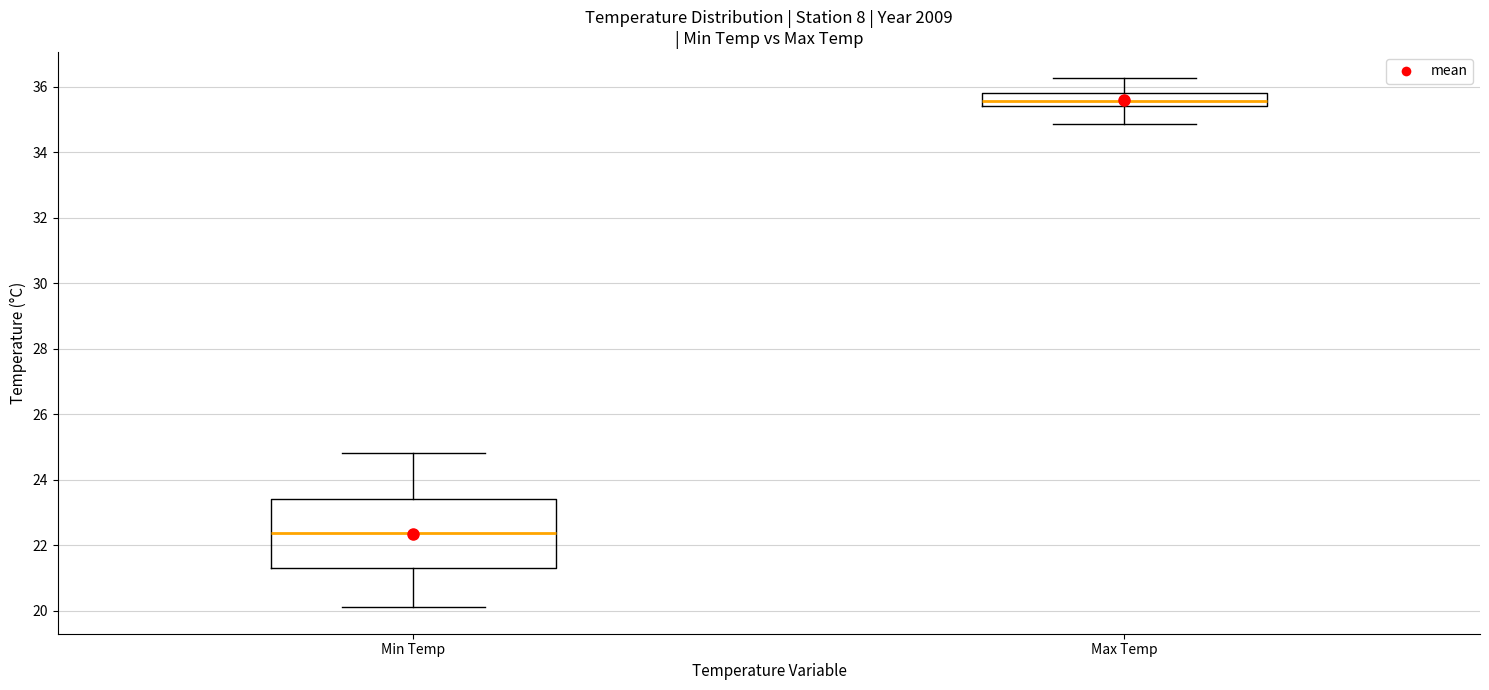

Comparing the boxes themselves (not the whiskers), which one is the tallest?

Min Temp